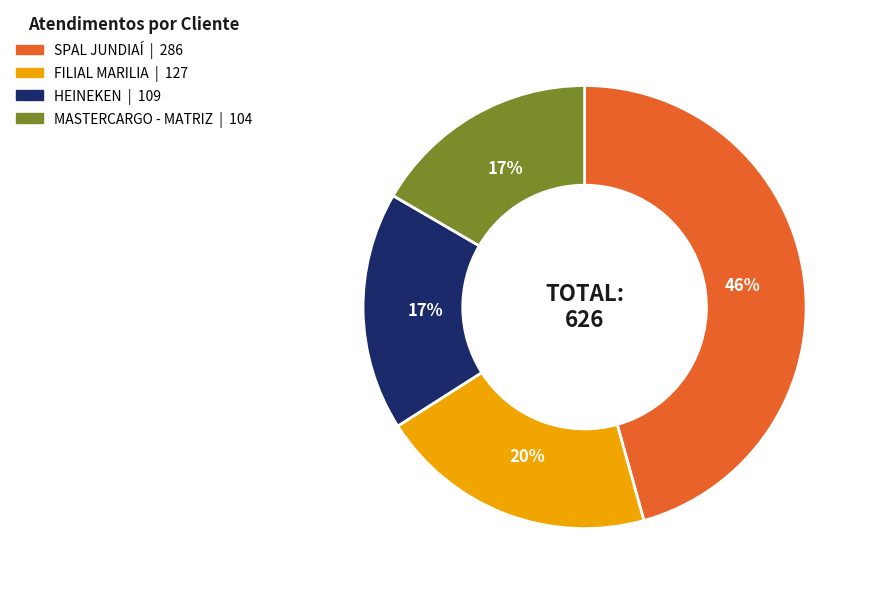

Count the number of slices in the pie.

4